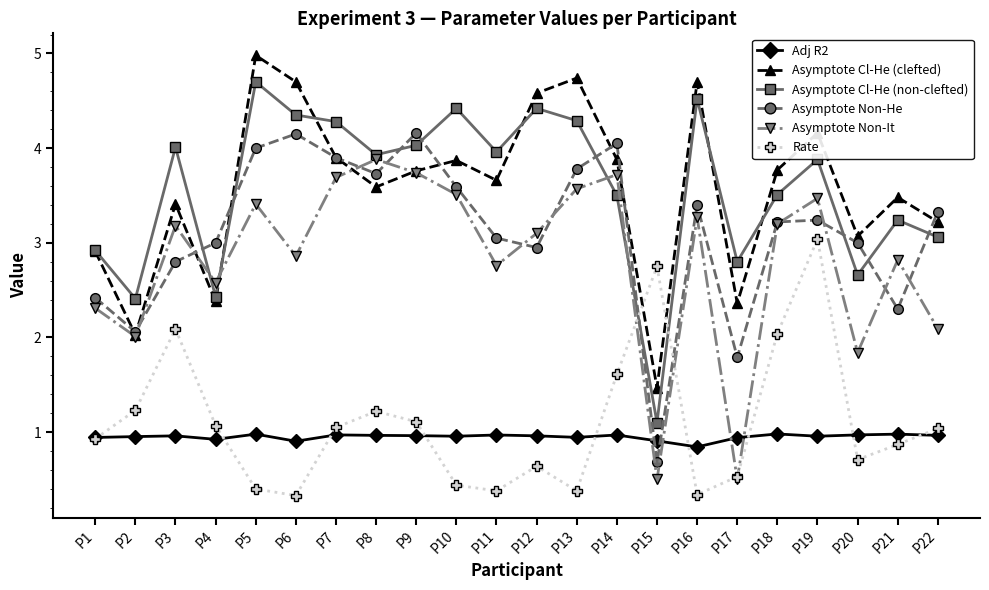

Does the chart have visible grid lines?

No